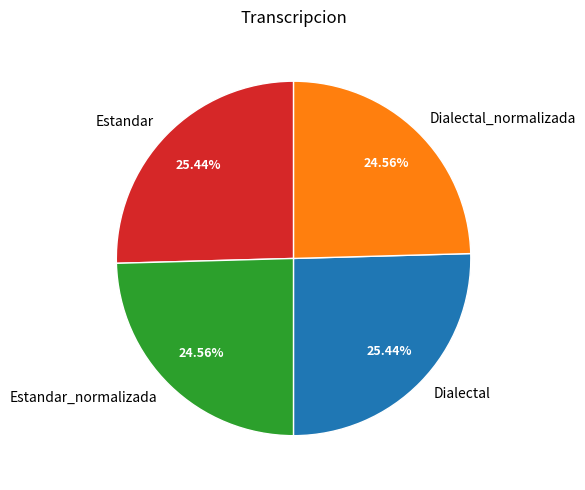

To the nearest percent, what is the difference between the largest and smallest slice percentages?

1%